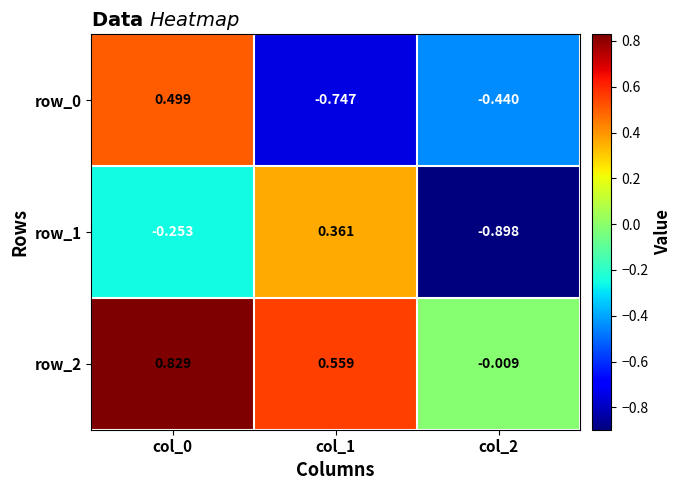

Count the number of categories in the chart.

3